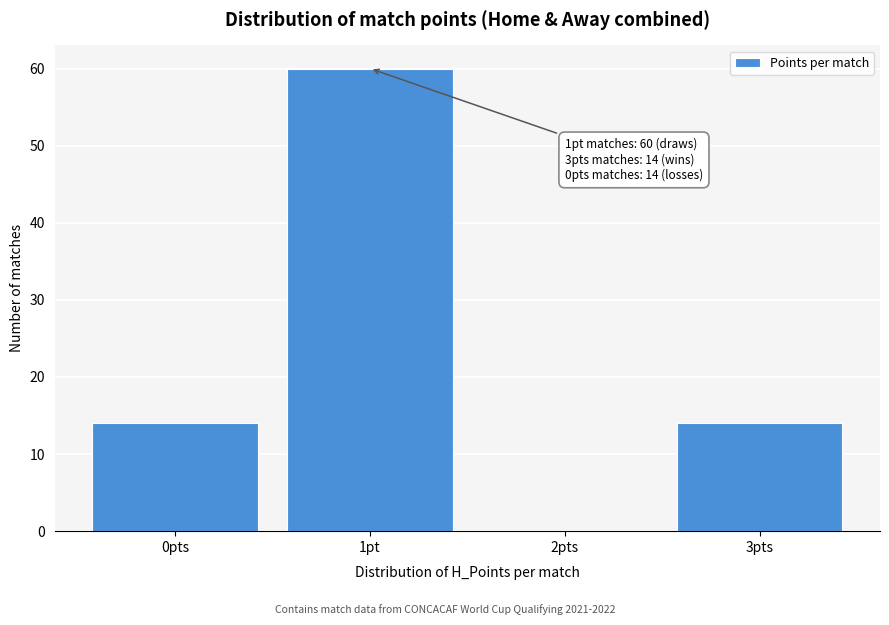

Reading right to left, list all the values displayed in this chart.

3pts=14	2pts=0	1pt=60	0pts=14